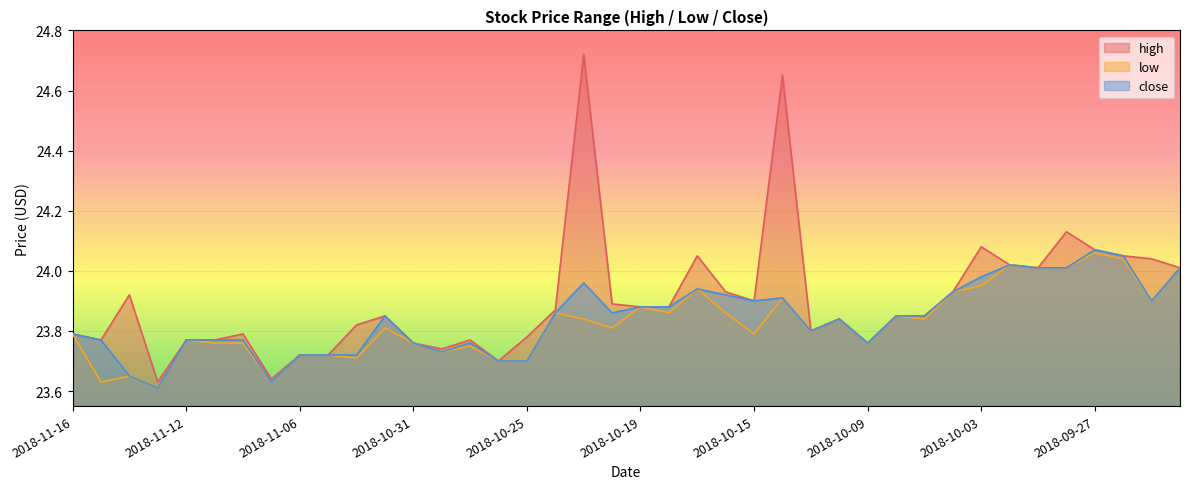

True or false: close and low cross at least once.

False